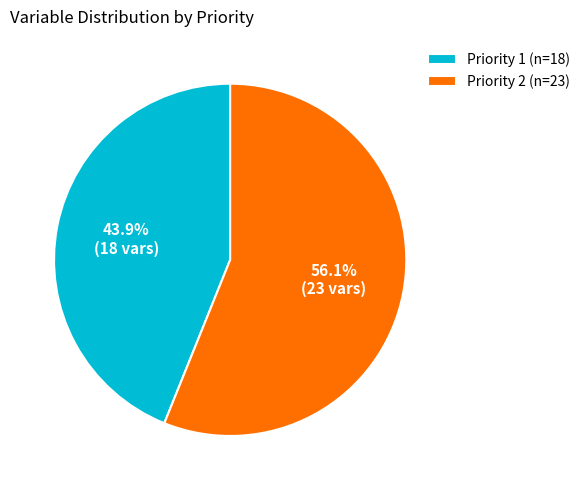

To the nearest percent, what percentage of the pie is Priority 1?

44%